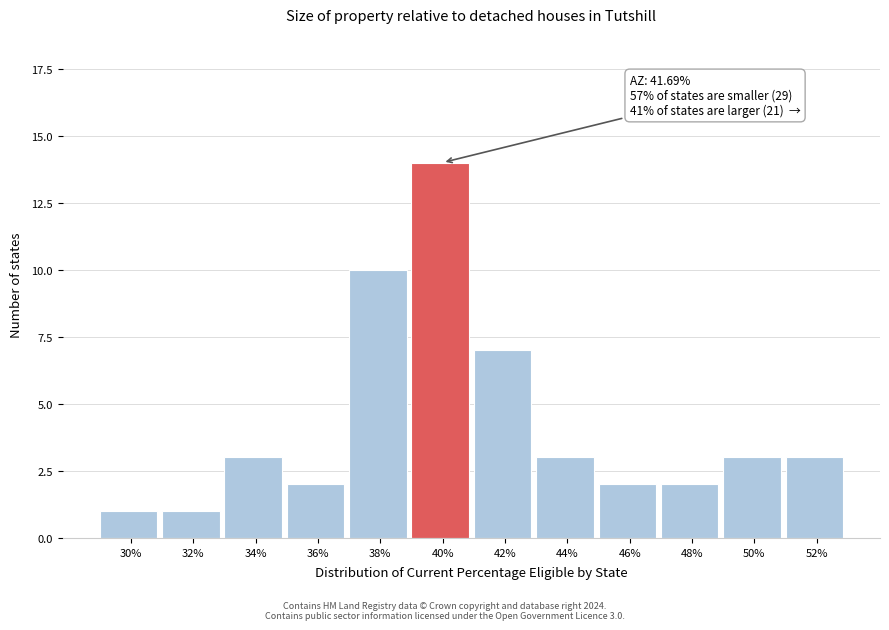

Reading left to right, transcribe all the data shown in this chart.

1	1	3	2	10	14	7	3	2	2	3	3